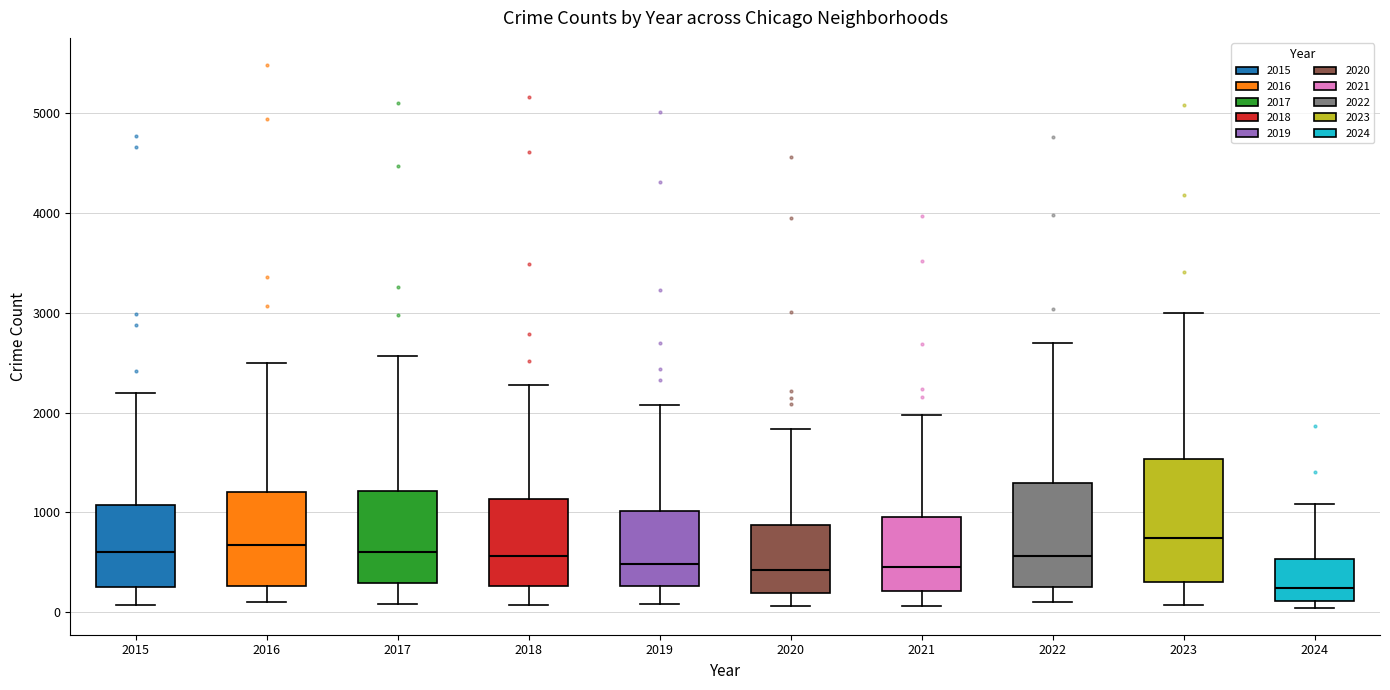

Comparing the boxes themselves (not the whiskers), which one is the tallest?

2023